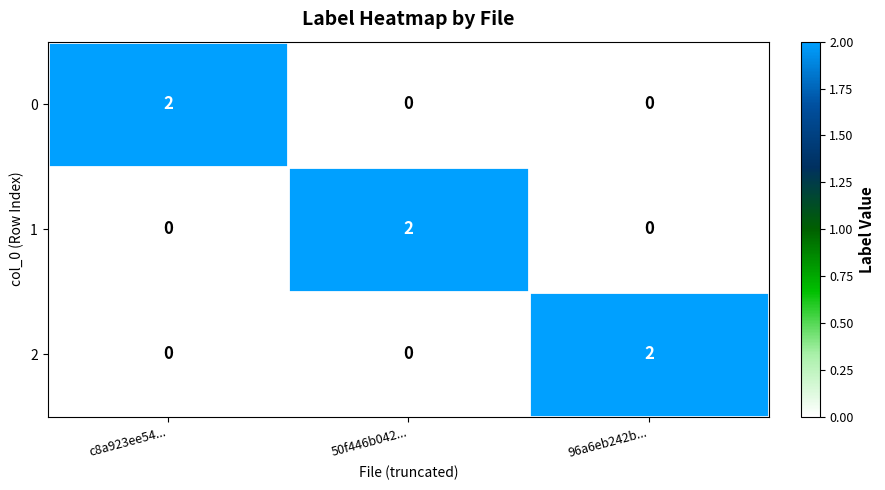

At how many categories does at least one series exceed 0?

3